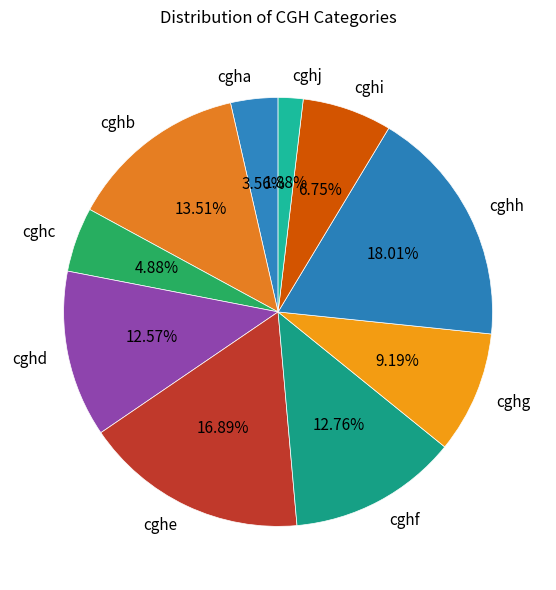

Which has a higher value, cghh or cghg?

cghh